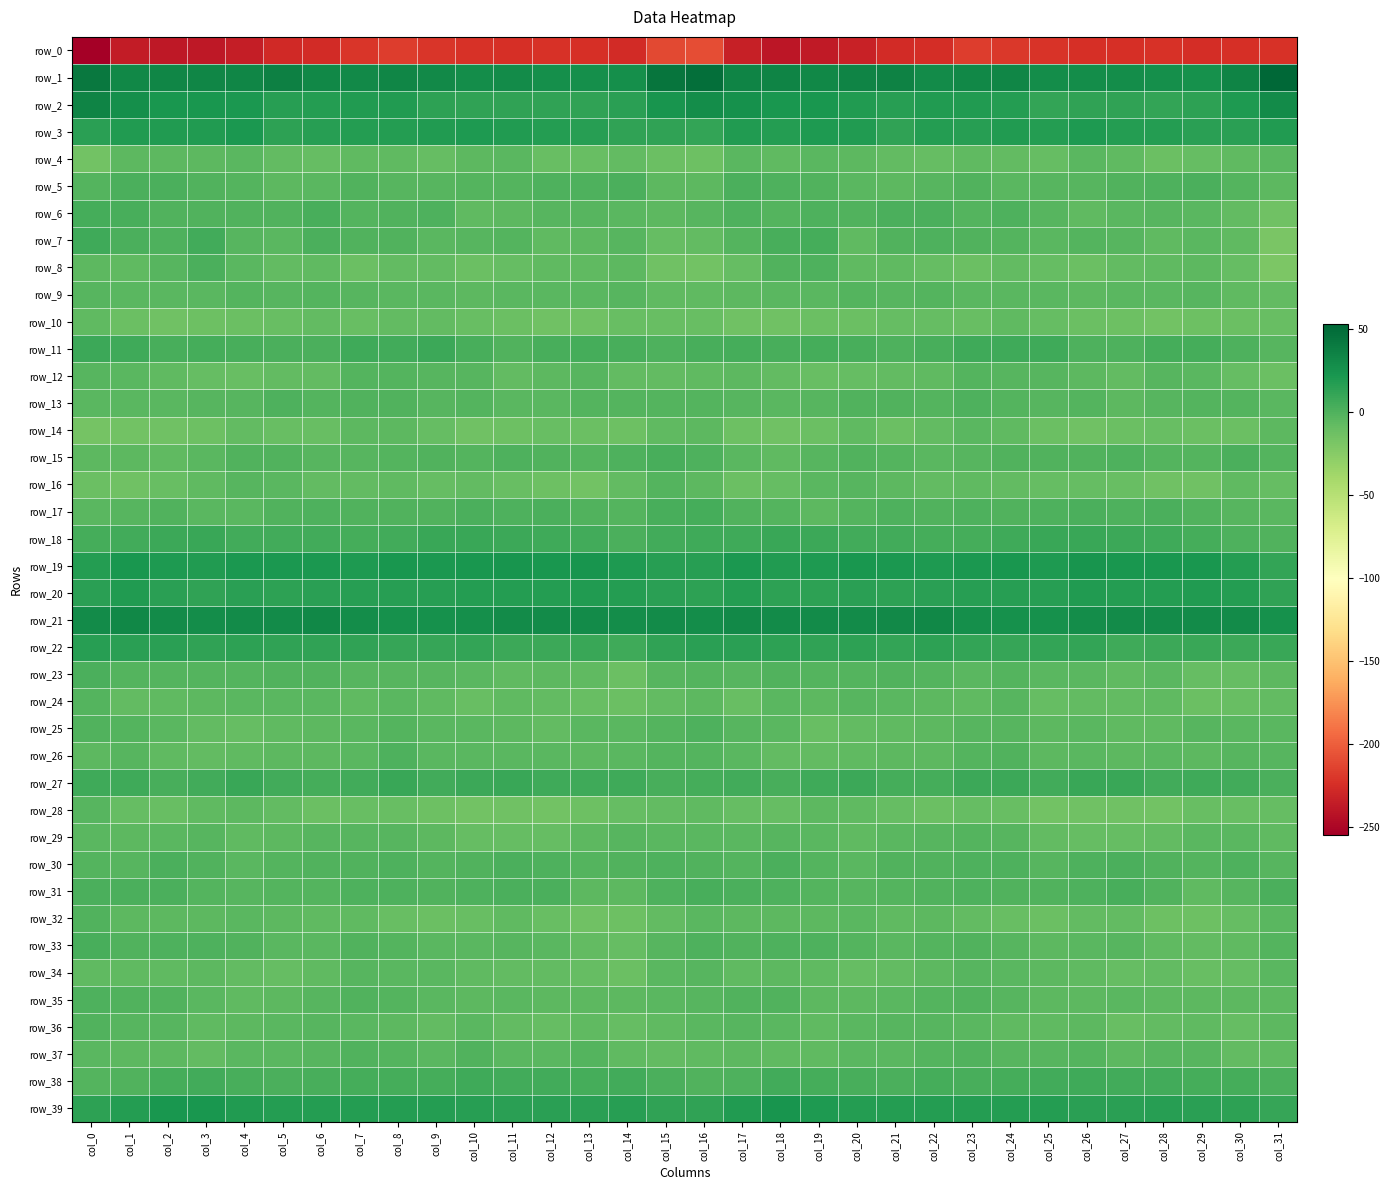

At which label does row_8 reach its peak?

col_3